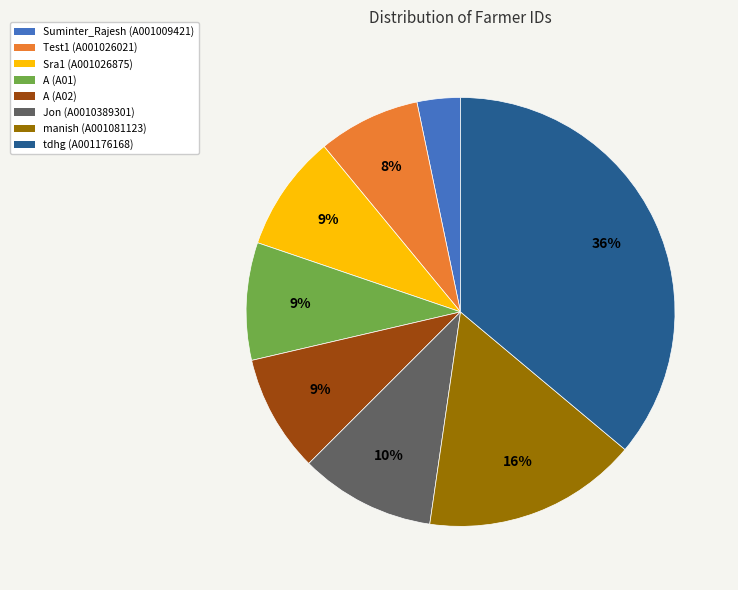

What is the largest slice in the pie chart?

tdhg (A001176168)